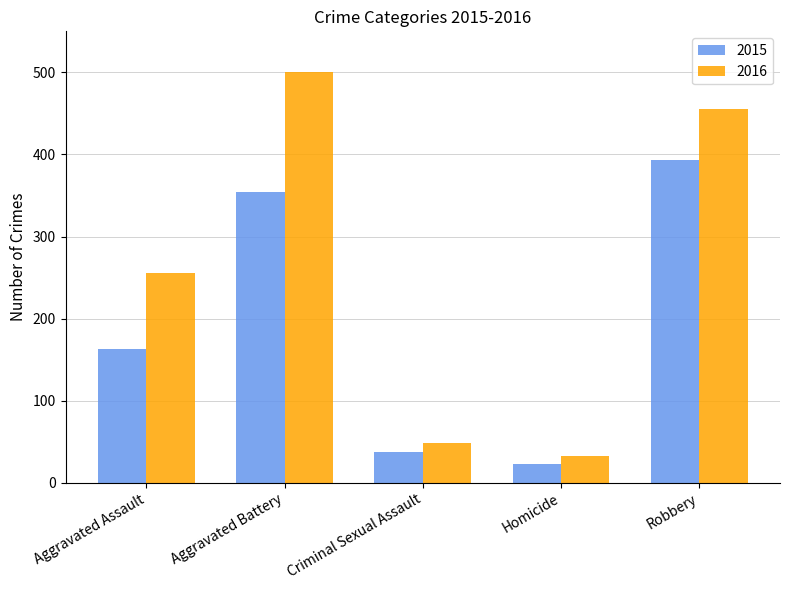

At Aggravated Assault, list the series in order from smallest to largest.

2015, 2016